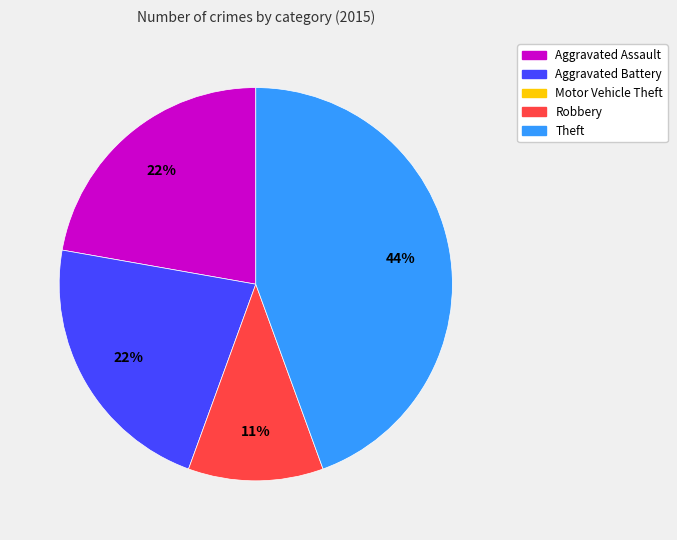

To the nearest percent, what is the difference between the largest and smallest slice percentages?

33%